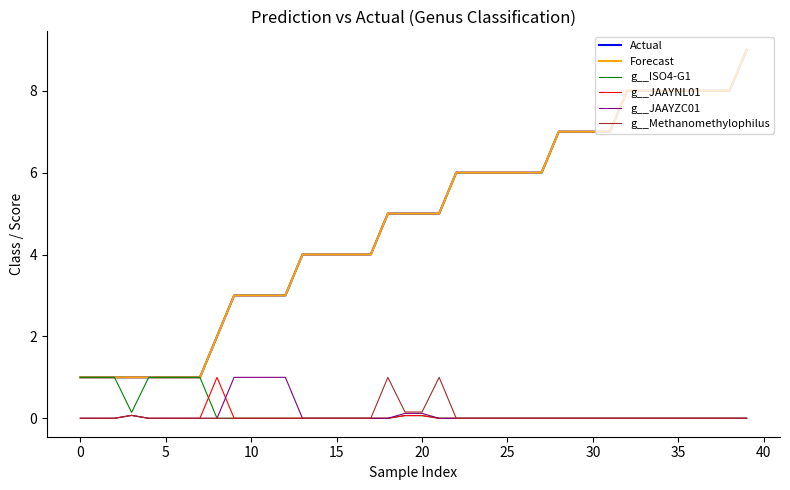

Does the chart display data point markers on the line(s)?

No